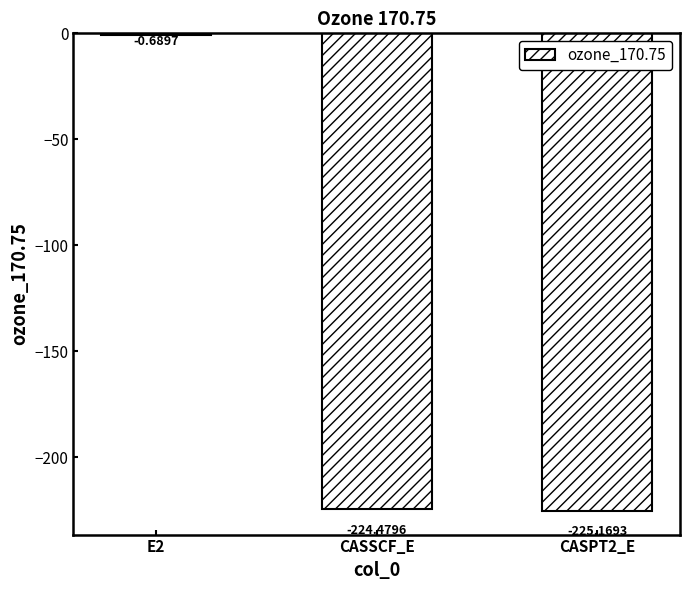

What is the sum of the values at CASPT2_E and E2?

-225.9